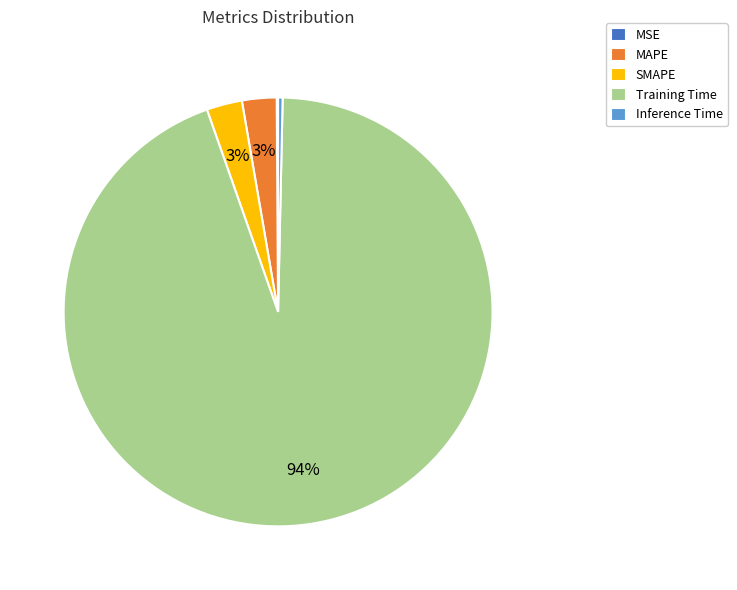

To the nearest percent, what portion does Training Time represent?

94%